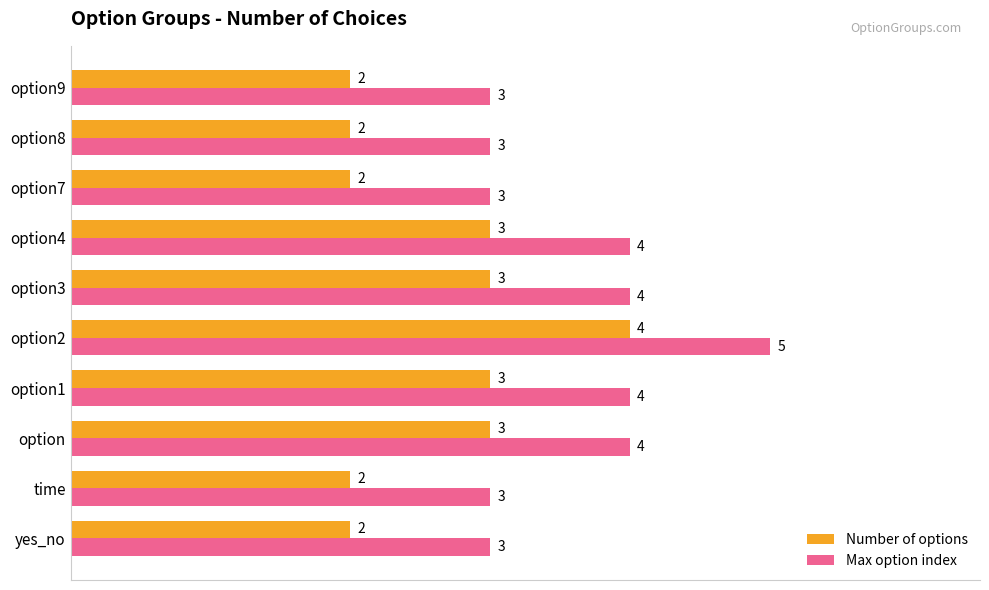

What is the approximate value of Max option index at option?

4